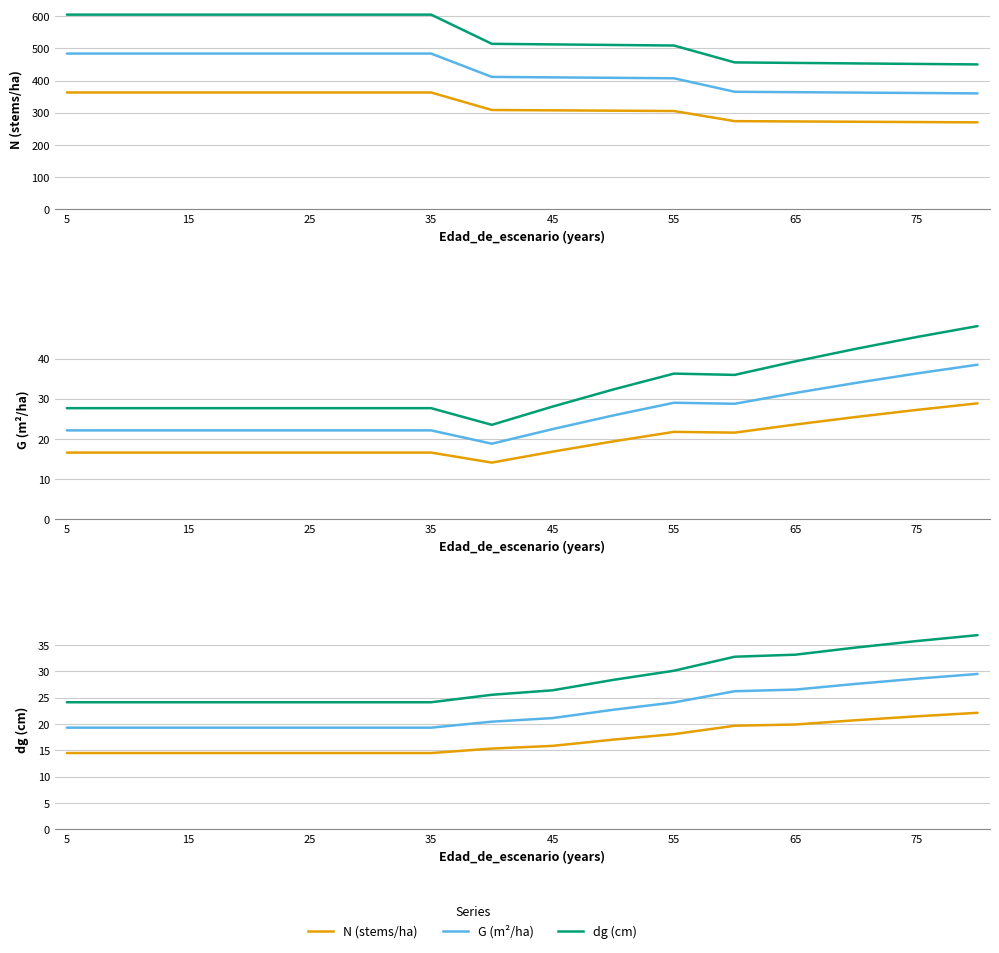

What is the difference between the maximum and minimum values in the dg series?

12.8